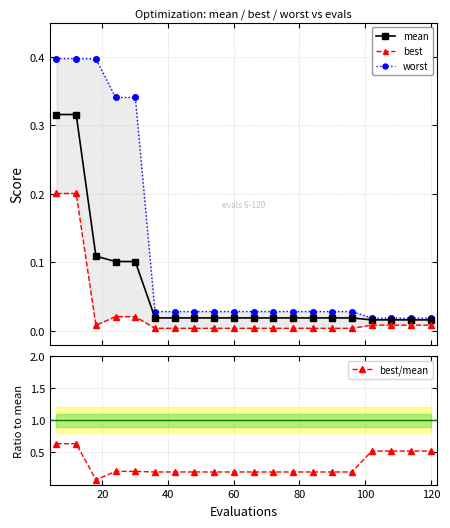

How many best/mean values are between 0 and 1?

20